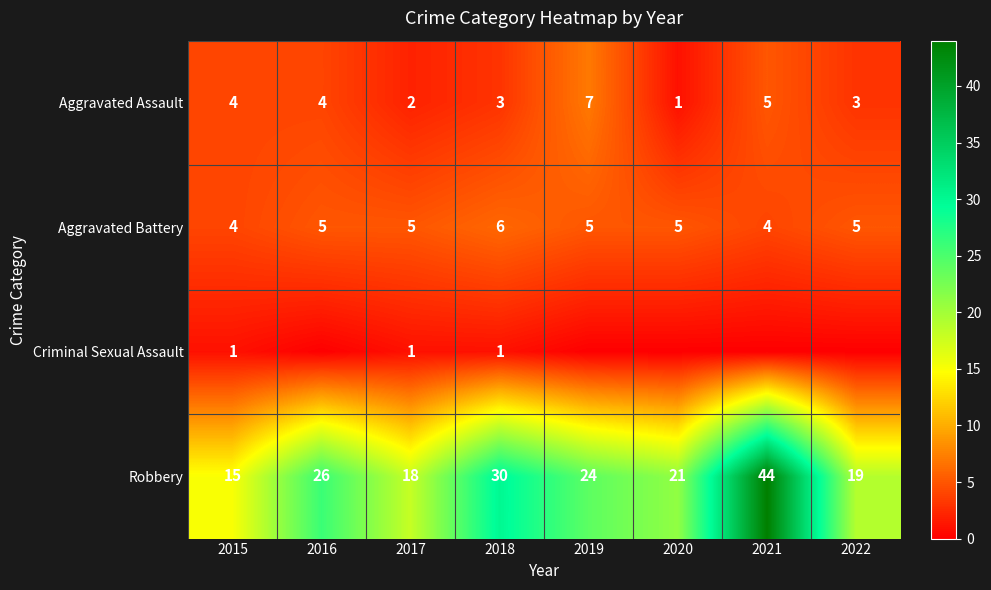

True or false: Aggravated Battery has a value of 5 at 2017.

True